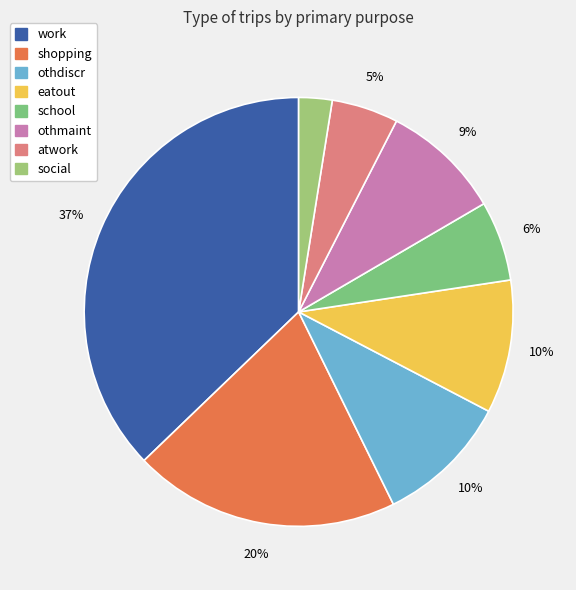

Does any single category account for the majority?

No